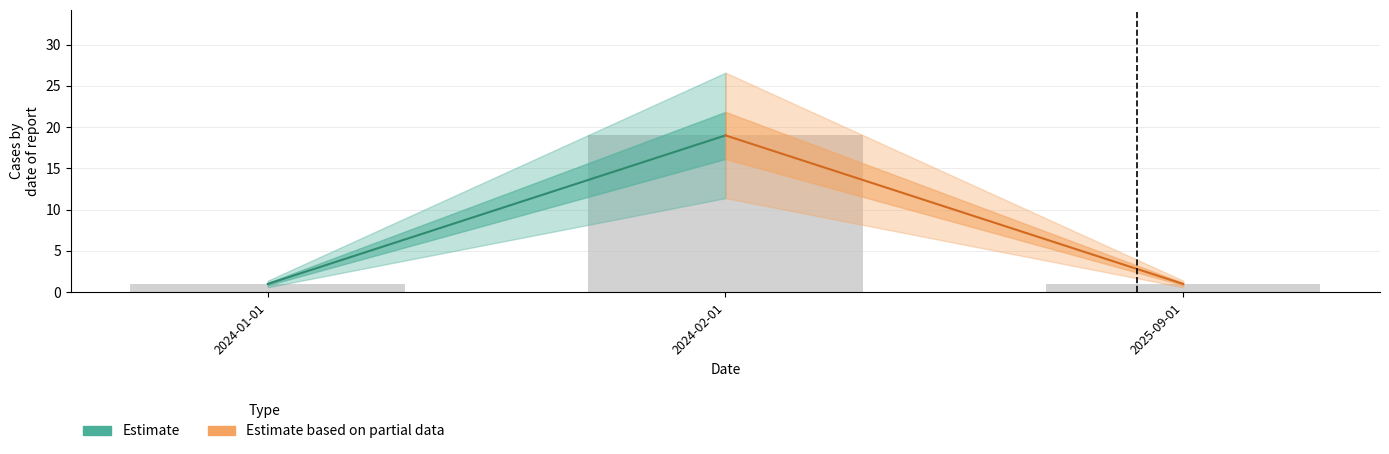

Count the number of categories in the chart.

3